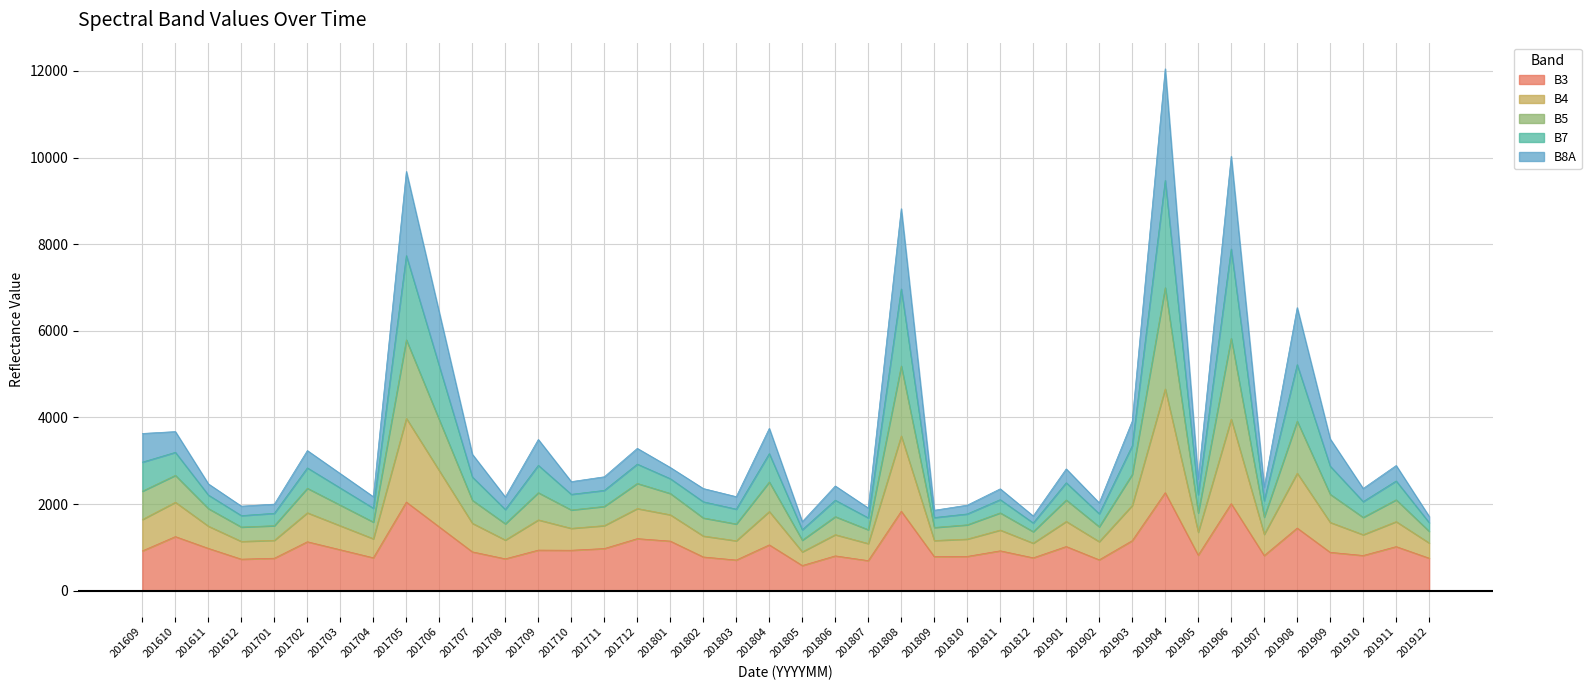

What is the total value across all series at 201911?

2891